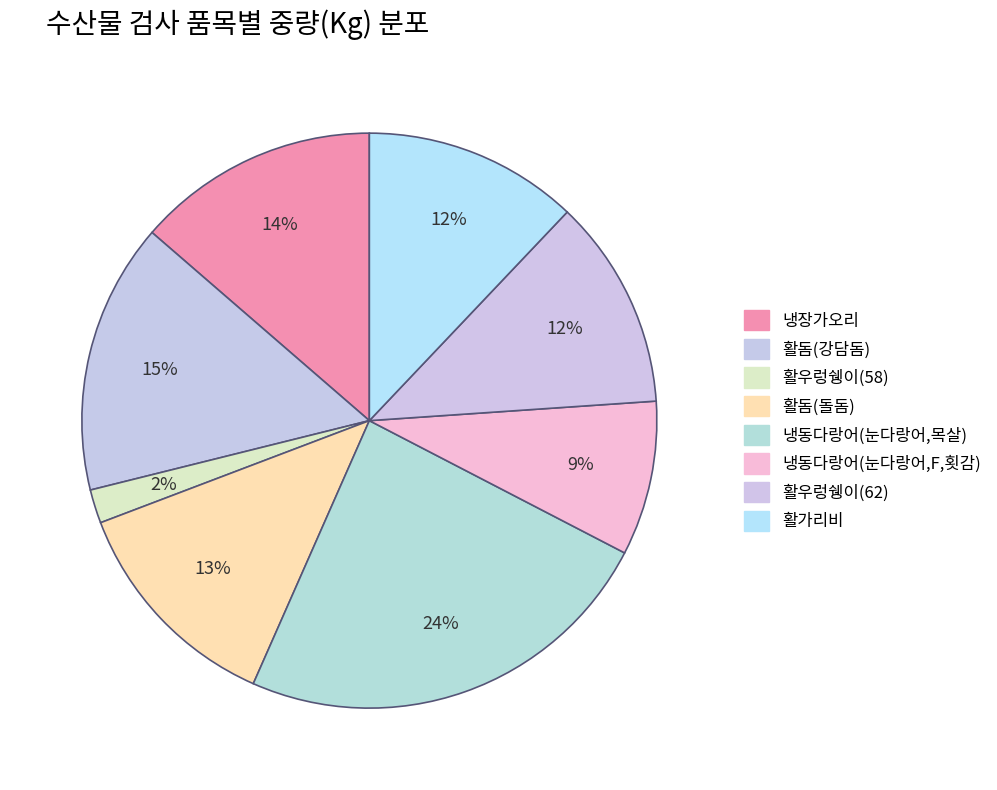

How many segments does this pie chart have?

8